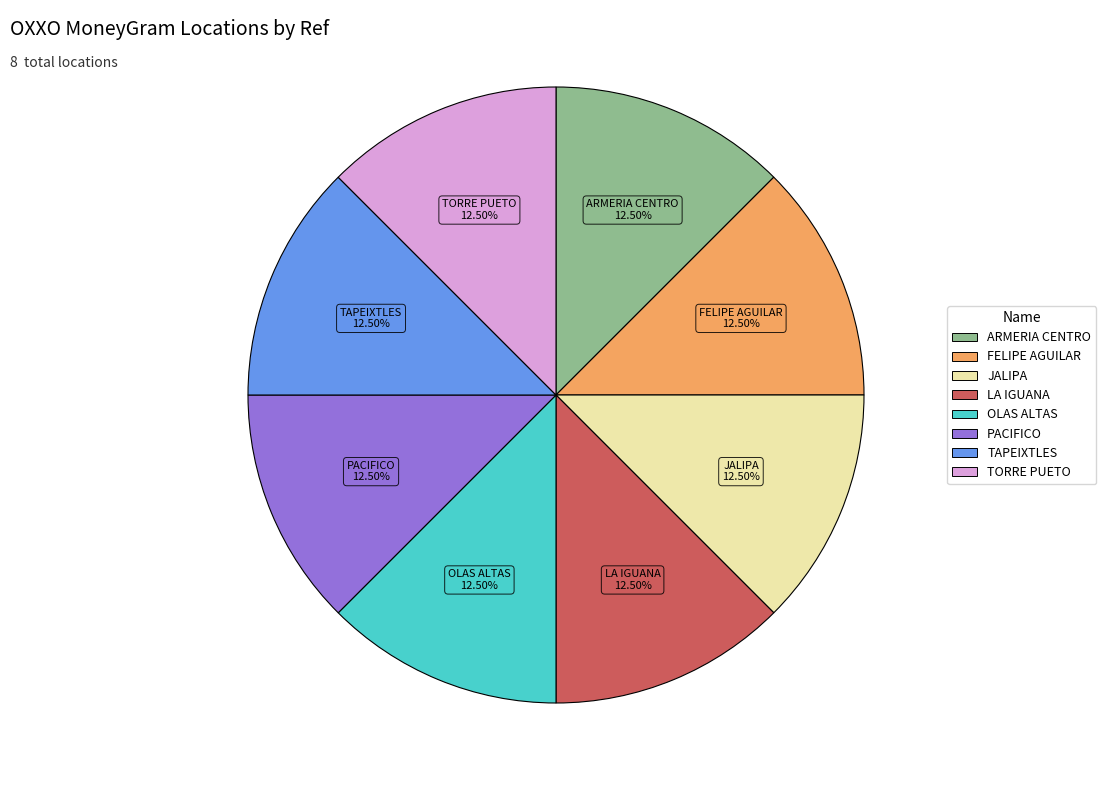

Is there a majority slice in this chart?

No